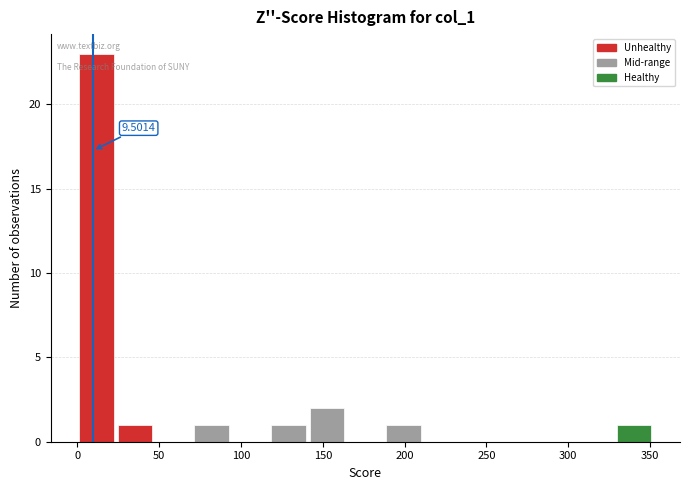

Over which range of the x-axis is the bar tallest?

0 to 25